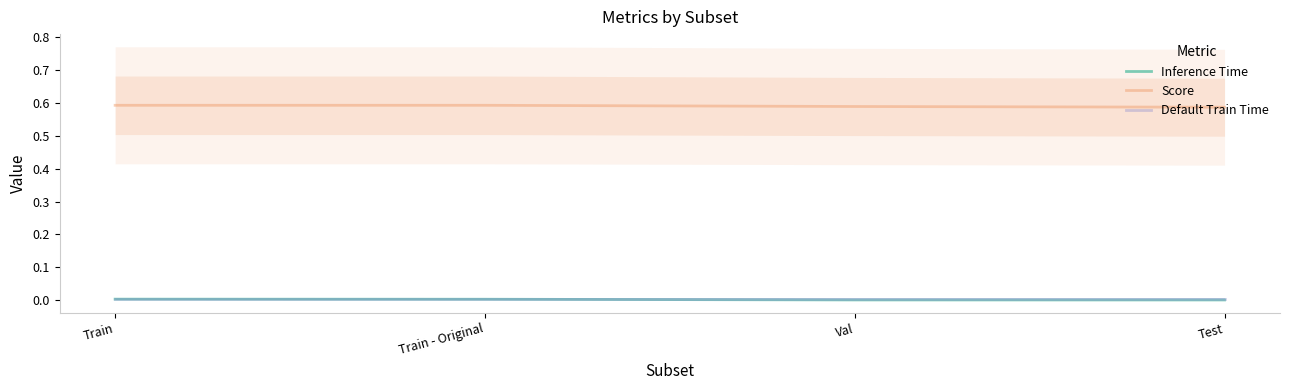

Is it true that Score equals 0.3 at Train - Original?

False